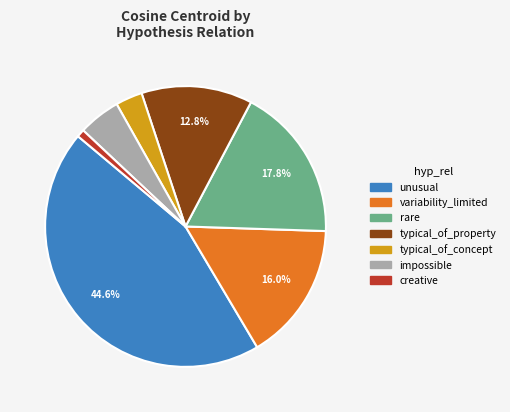

Is there a majority slice in this chart?

No